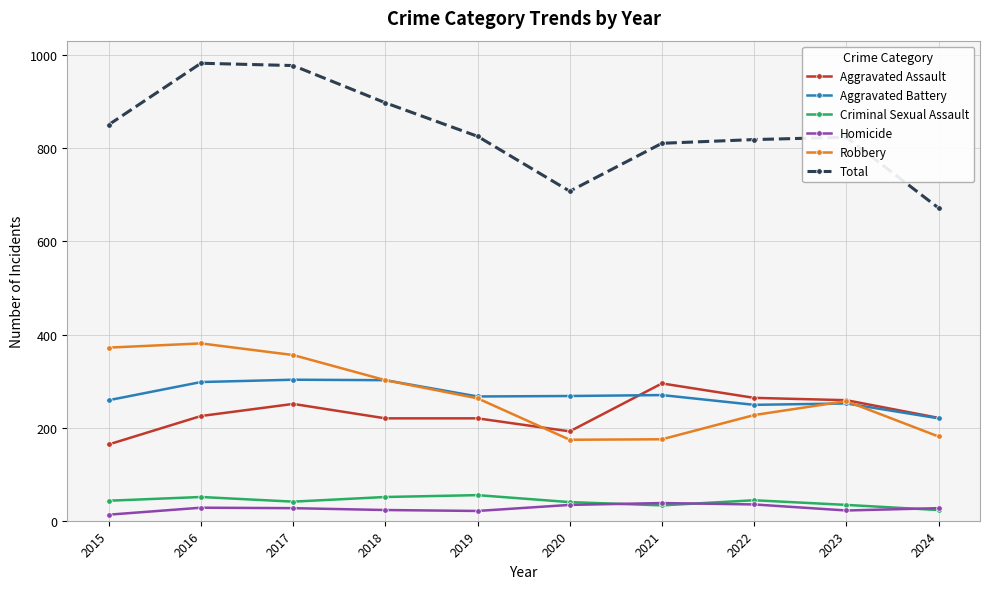

The Aggravated Battery series shows 268 at 2020. True or false?

True